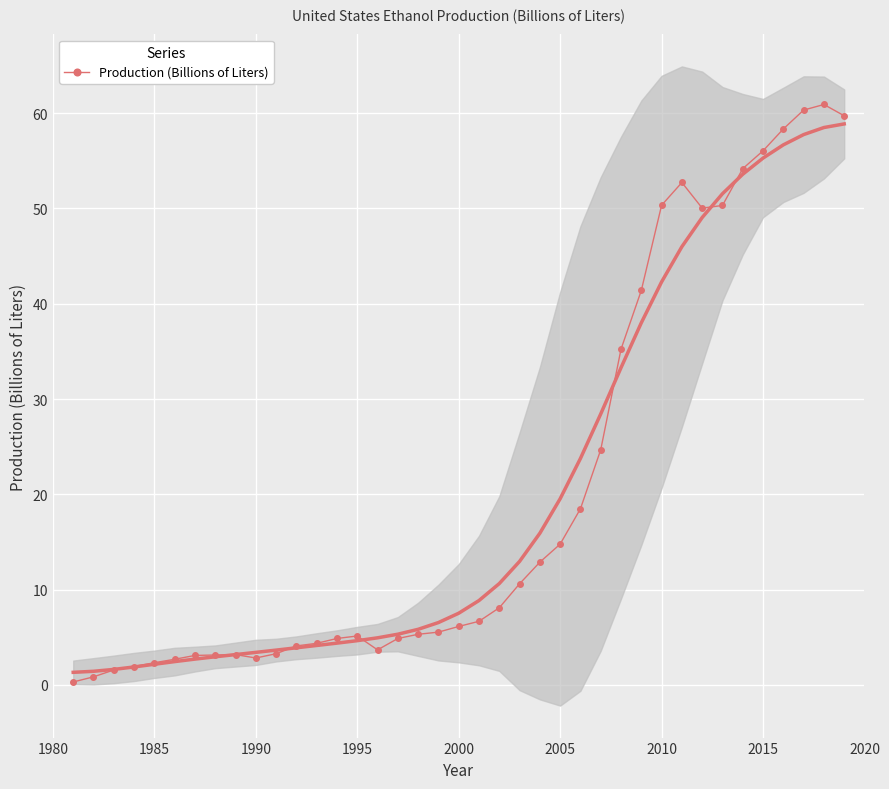

What is the highest value of the Production (Billions of Liters) series?

60.9